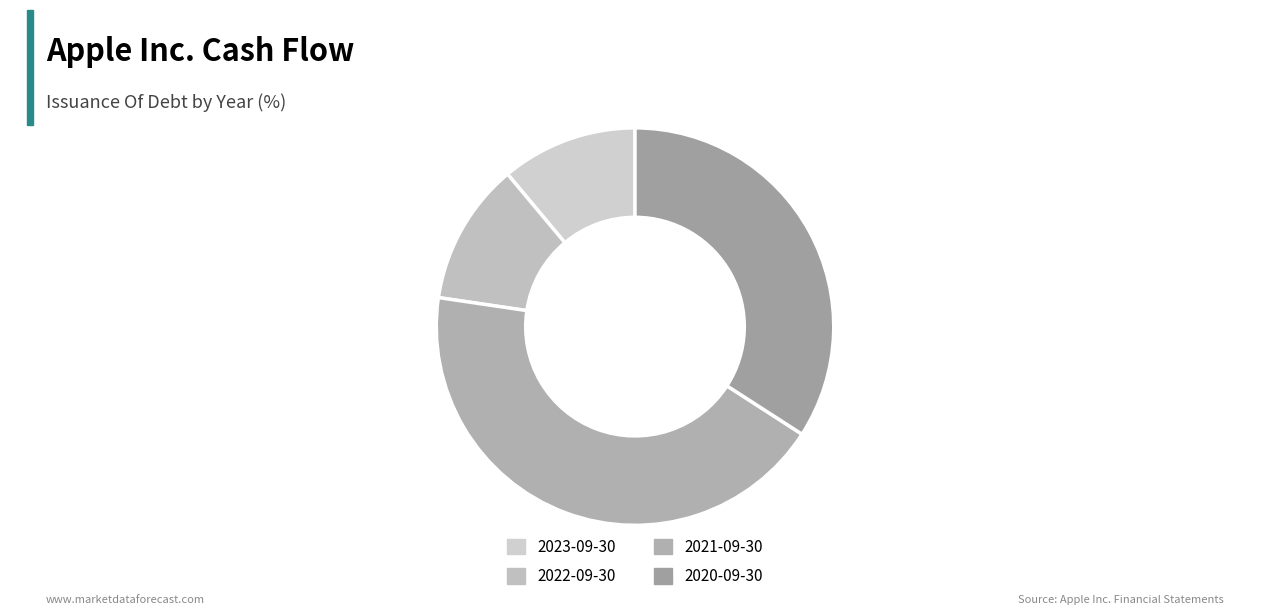

What percentage is NOT represented by 2020-09-30?

65.9%